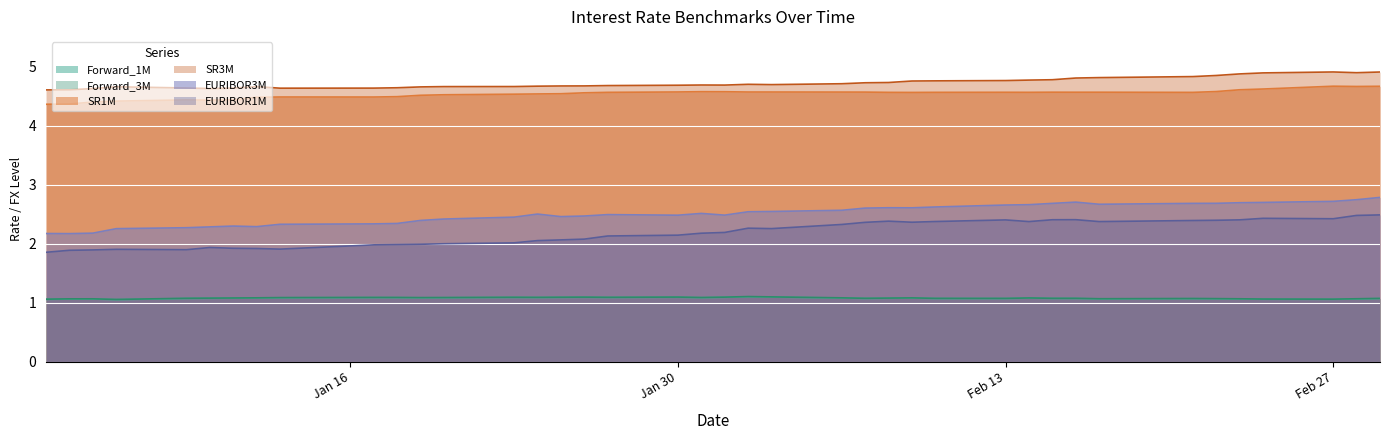

How many interior local valleys does the EURIBOR1M series have?

7